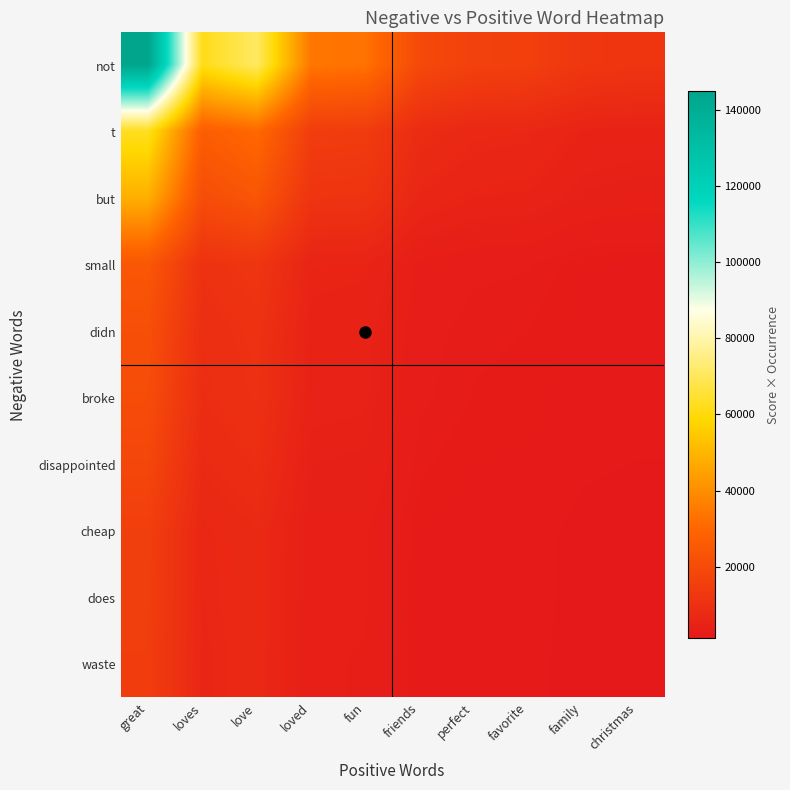

What is the total value across all series at friends?

51094.5